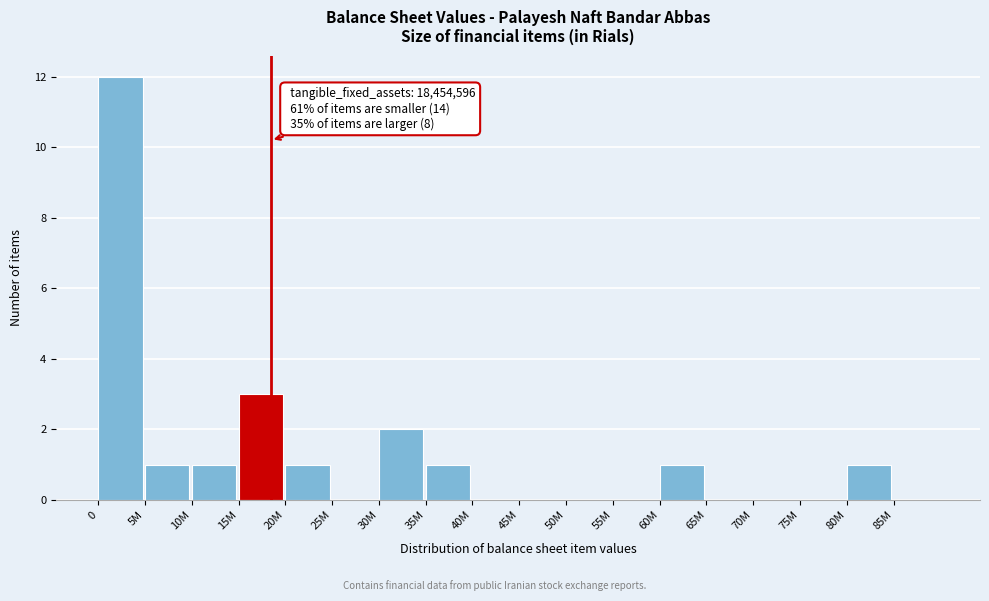

Reading right to left, extract all data points from this chart.

85M=0	80M=1	75M=0	70M=0	65M=0	60M=1	55M=0	50M=0	45M=0	40M=0	35M=1	30M=2	25M=0	20M=1	15M=3	10M=1	5M=1	0=12